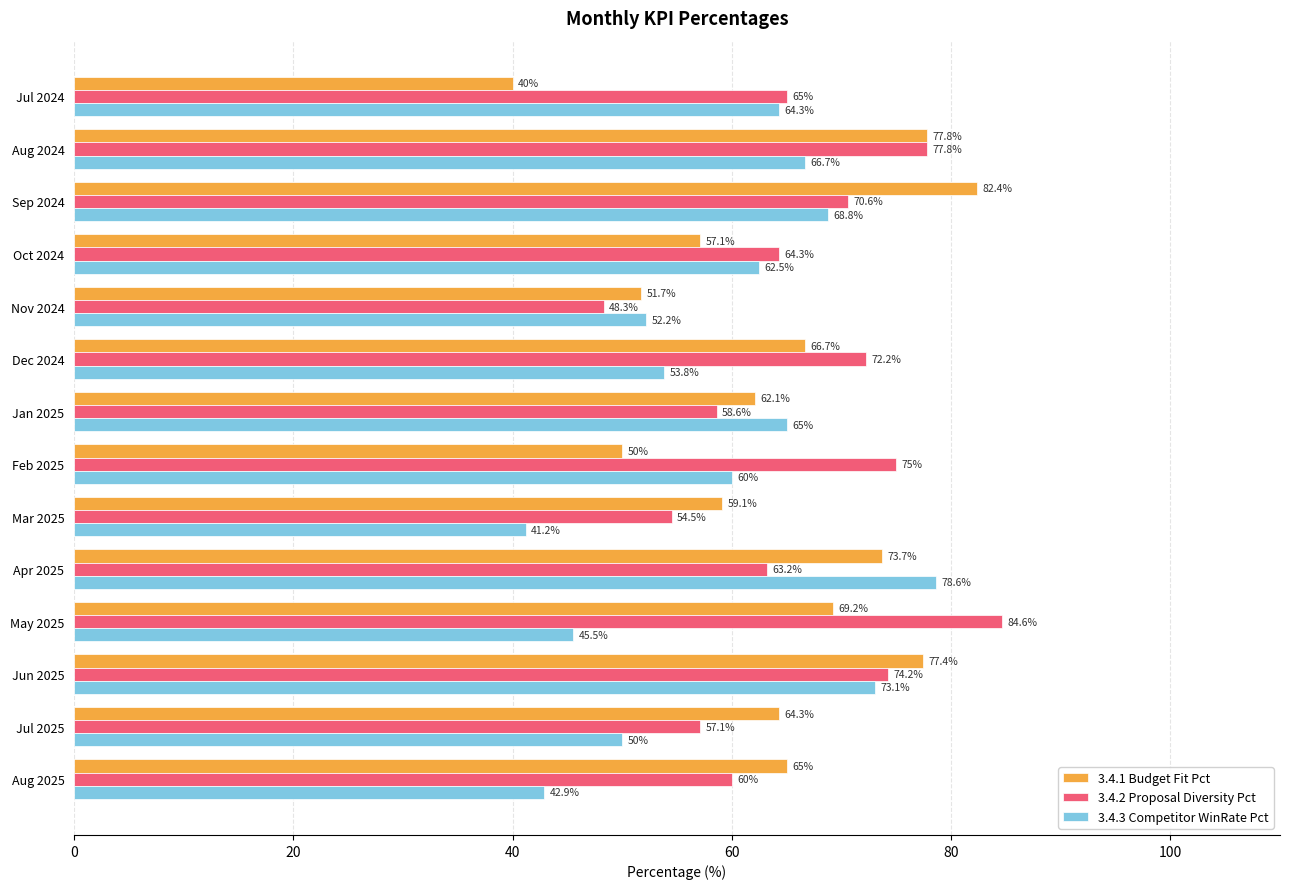

The 3.4.3 Competitor WinRate Pct series shows 31.6 at May 2025. True or false?

False